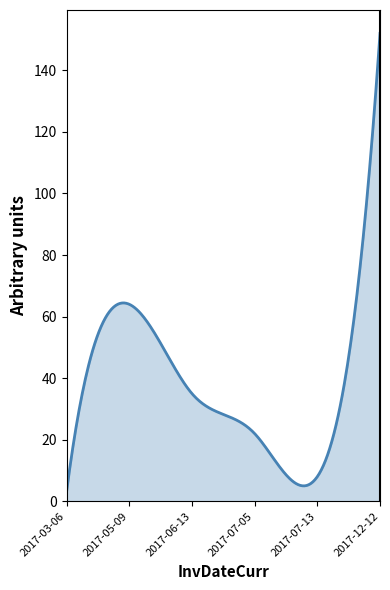

What is the greatest value displayed?

152.0